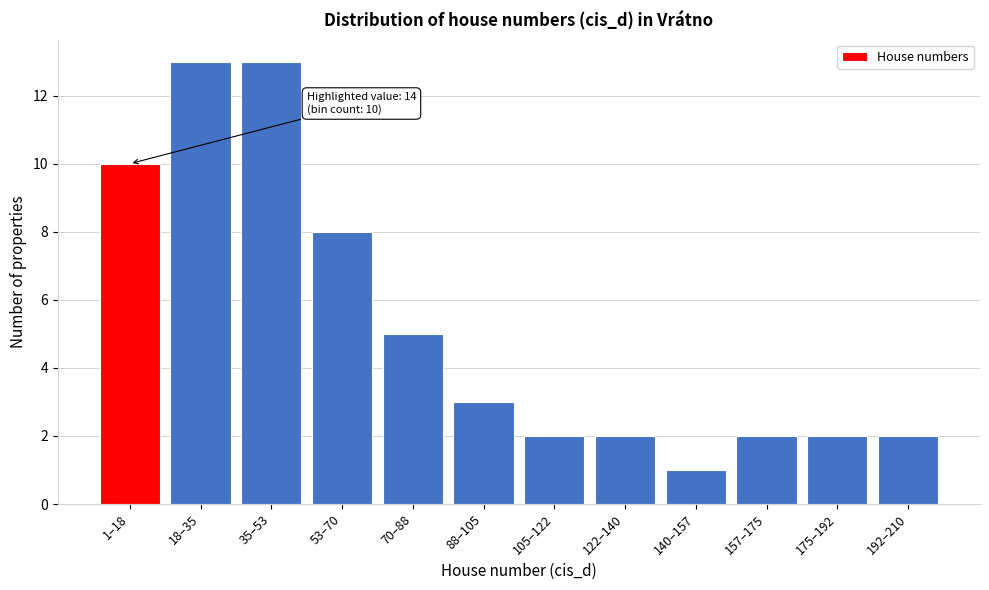

Reading left to right, transcribe all the data shown in this chart.

1–18=10	18–35=13	35–53=13	53–70=8	70–88=5	88–105=3	105–122=2	122–140=2	140–157=1	157–175=2	175–192=2	192–210=2